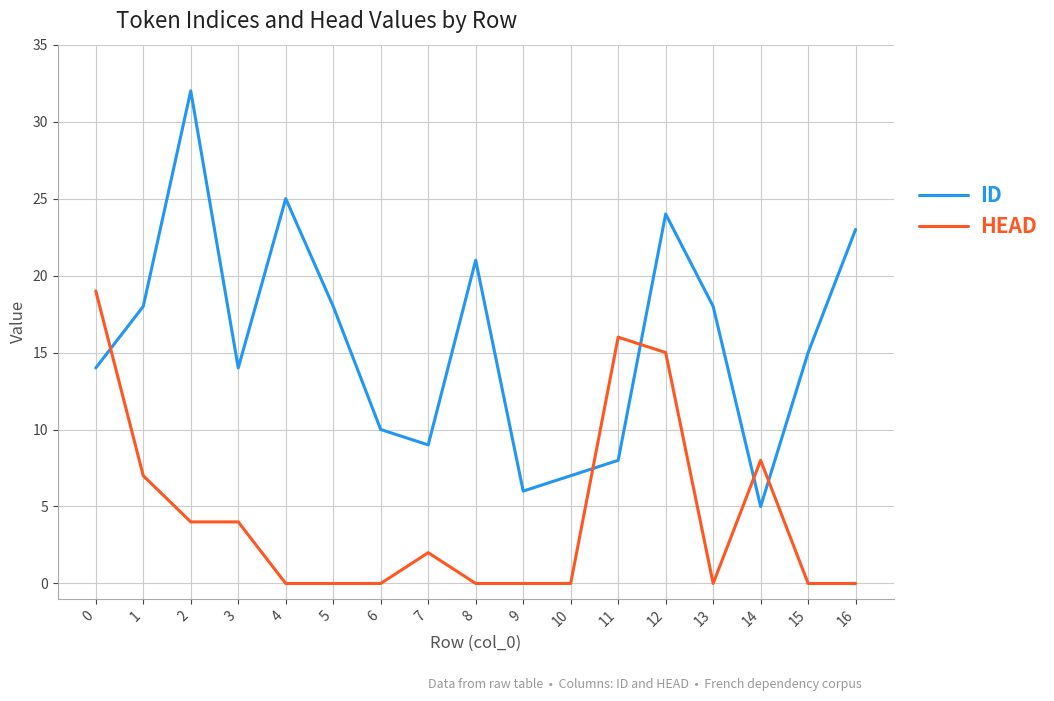

Which series has the largest total across all categories?

ID